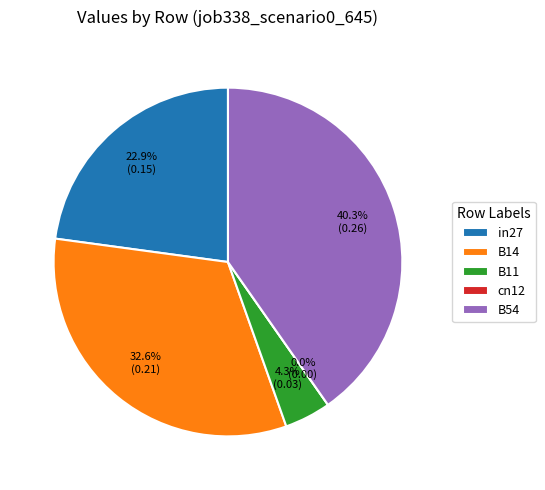

Combined, what portion of the pie is in27 and cn12?

22.9%